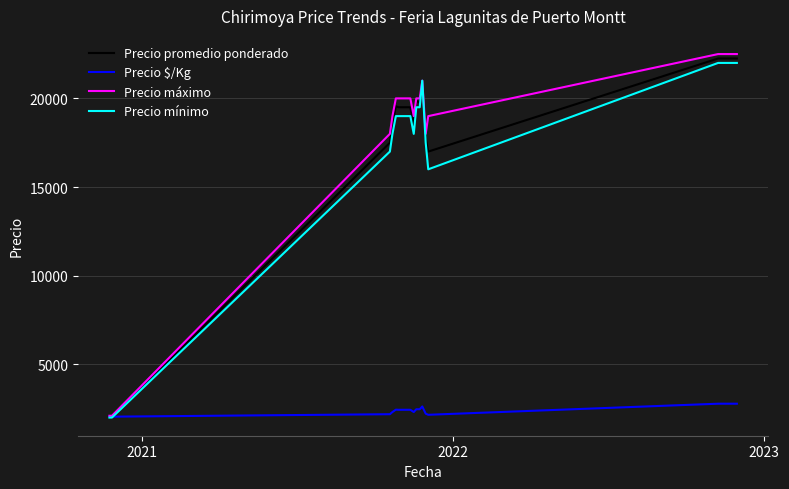

What is the minimum value for Precio promedio ponderado?

2050